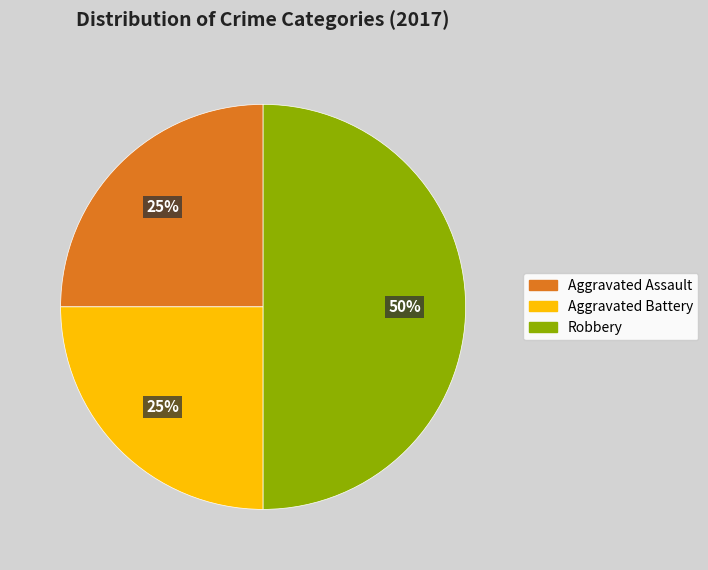

To the nearest percent, what is the average slice percentage?

33%